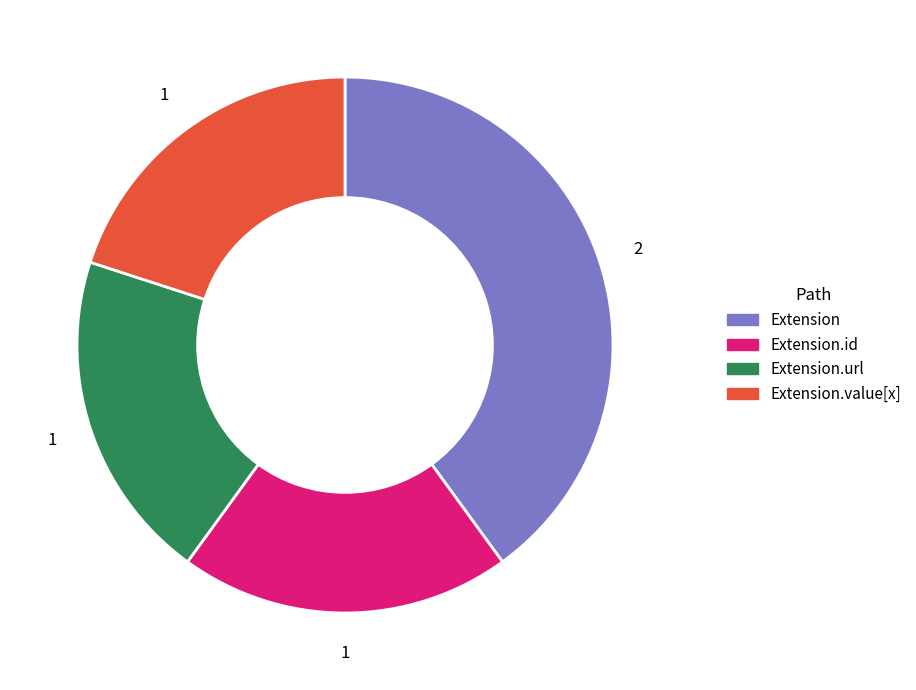

How many slices are in this pie chart?

4